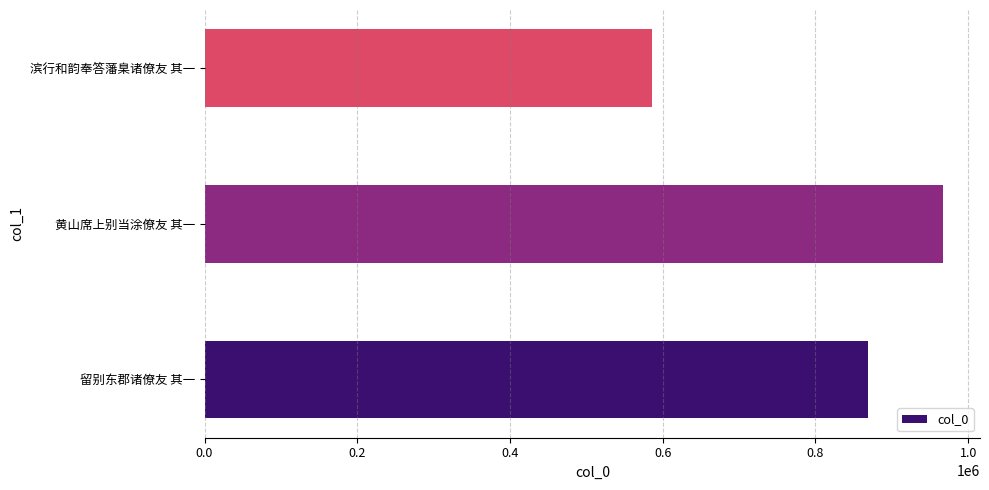

True or false: the data shows 658959 at 黄山席上别当涂僚友 其一.

False